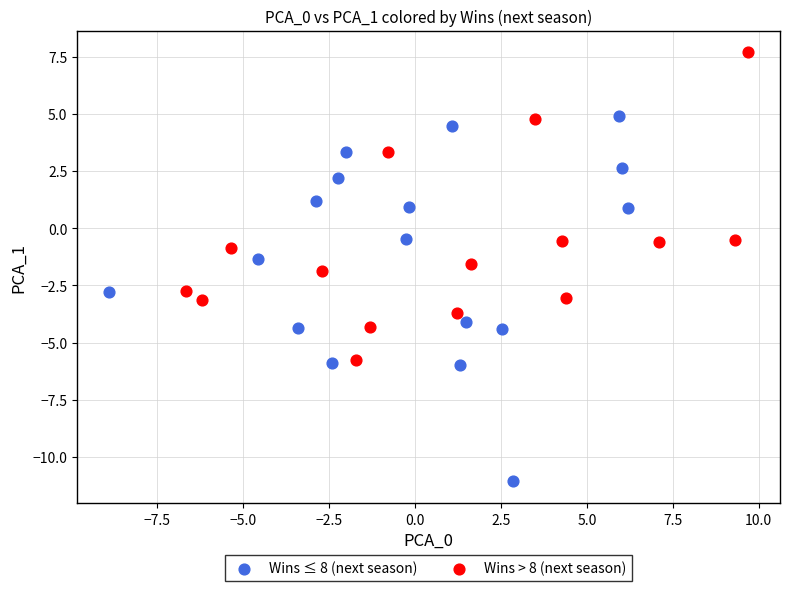

Which series has the widest spread of Y values?

Wins ≤ 8 (next season)